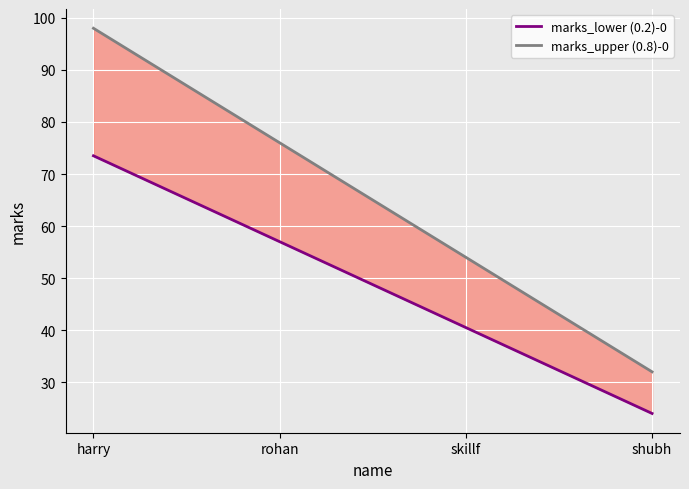

How many values in the marks_lower (0.2)-0 series exceed 57?

1